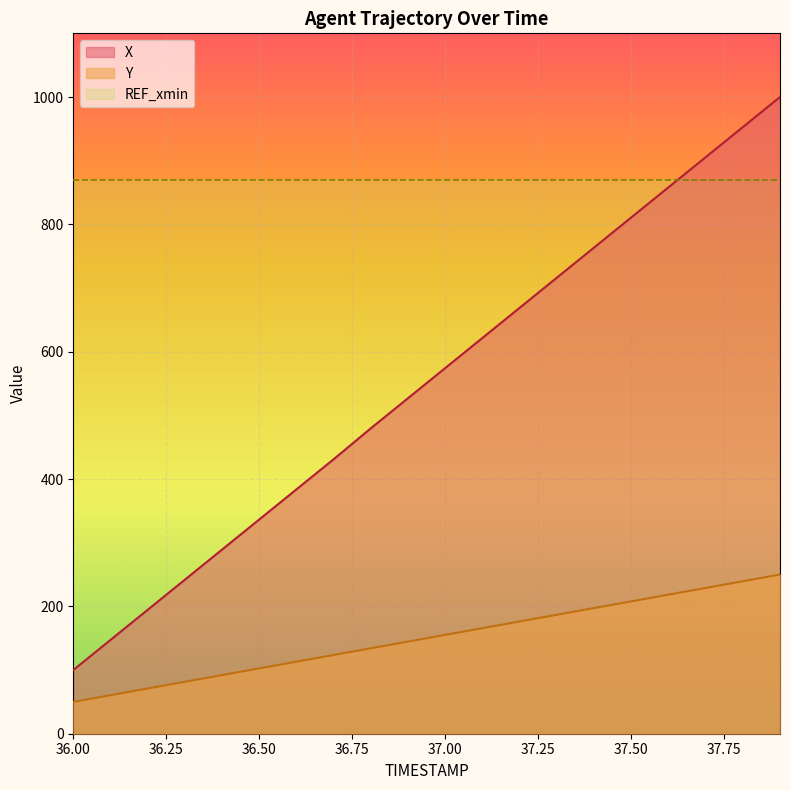

What is the sum of the X values at 36.8 and 36.7?

910.8